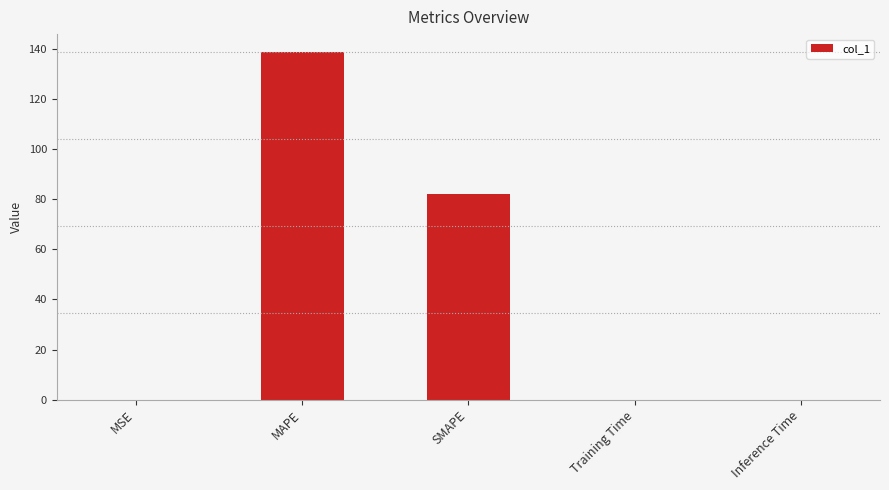

True or false: the data shows 119.9 at SMAPE.

False